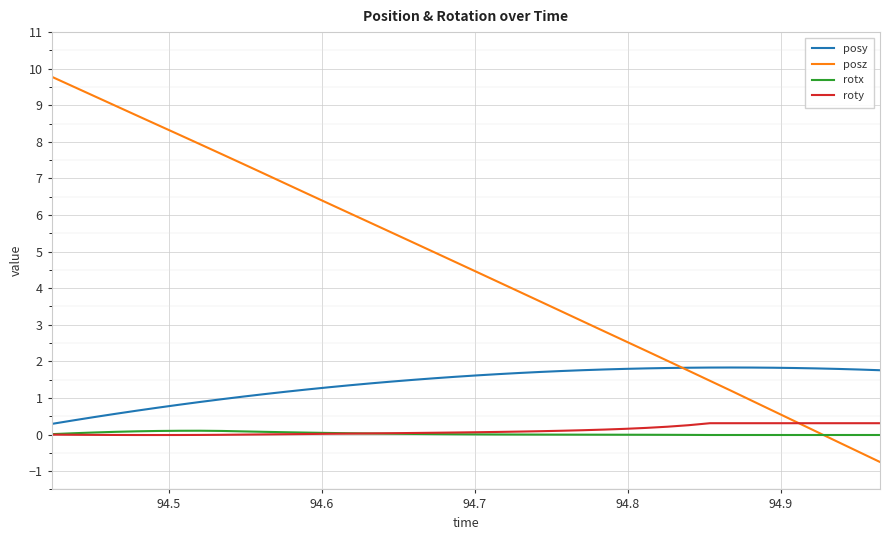

What is the maximum value for posz?

9.8